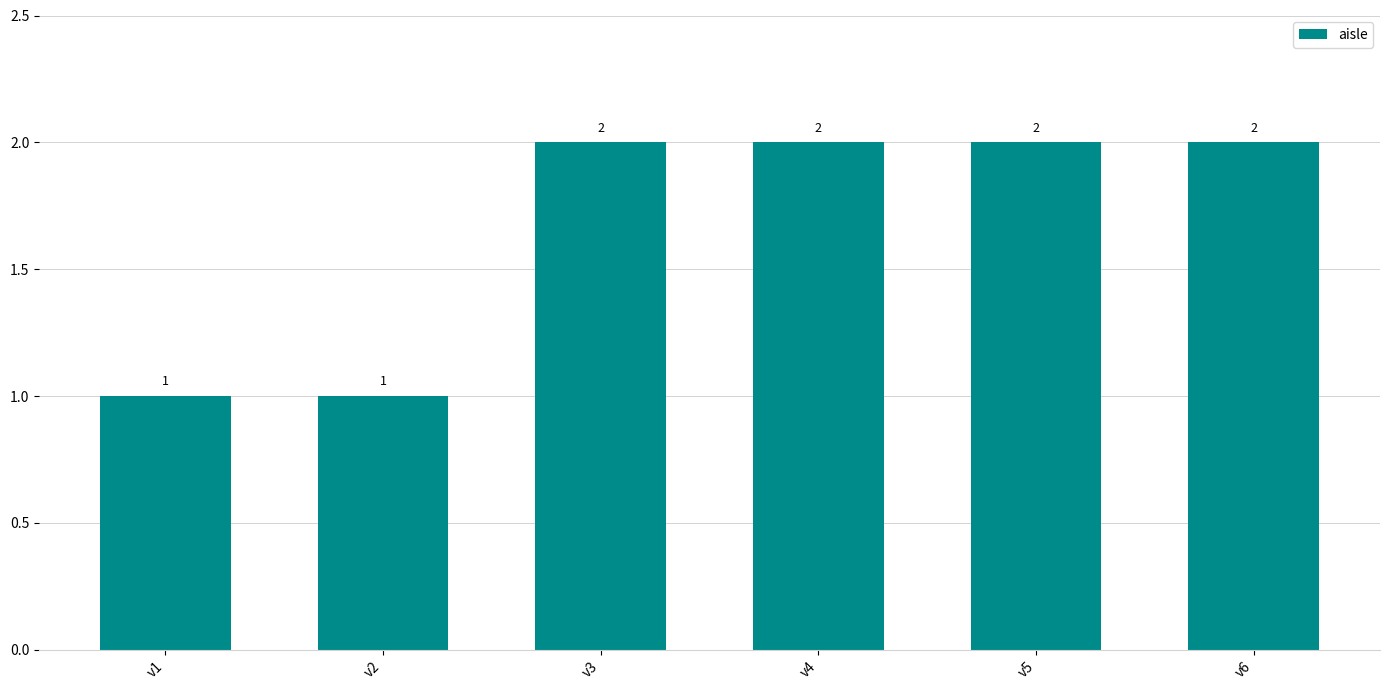

Count the number of data series in this chart.

1